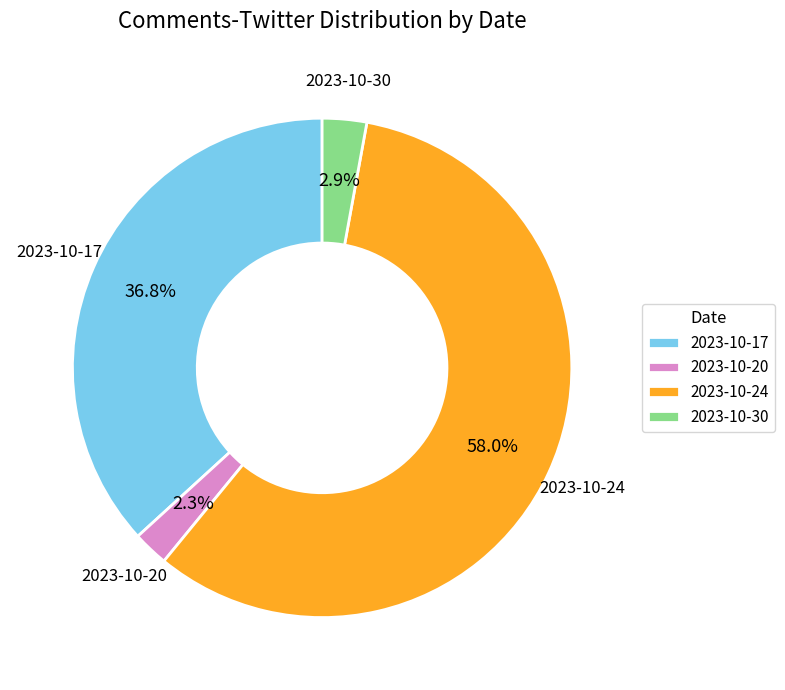

Which has a higher value, 2023-10-24 or 2023-10-30?

2023-10-24